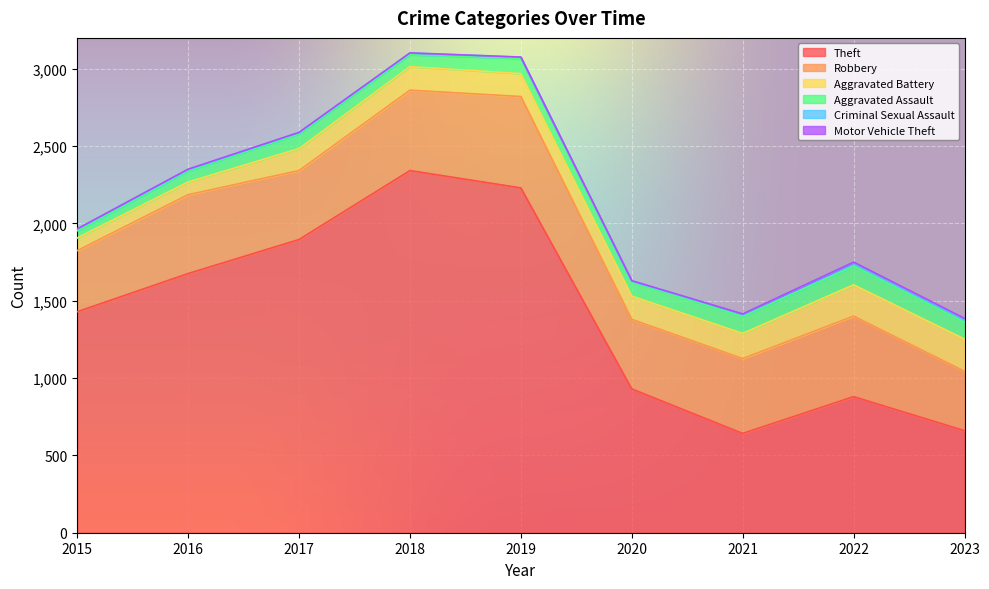

True or false: Motor Vehicle Theft and Aggravated Battery intersect in this chart.

False